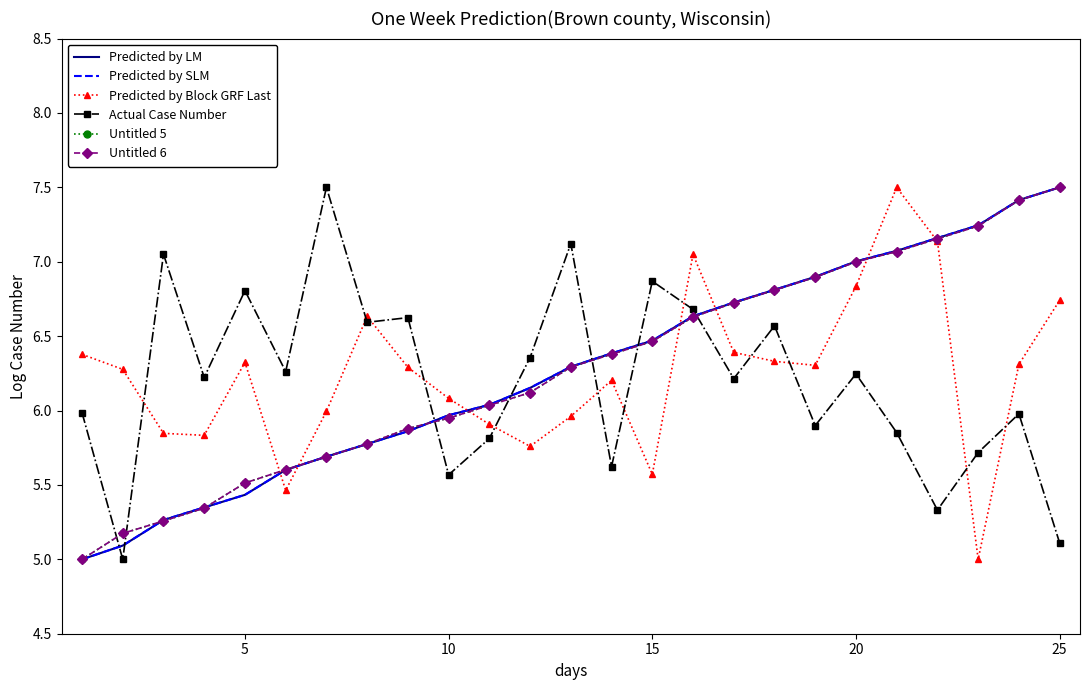

What is the average value of the Predicted by LM series?

6.3